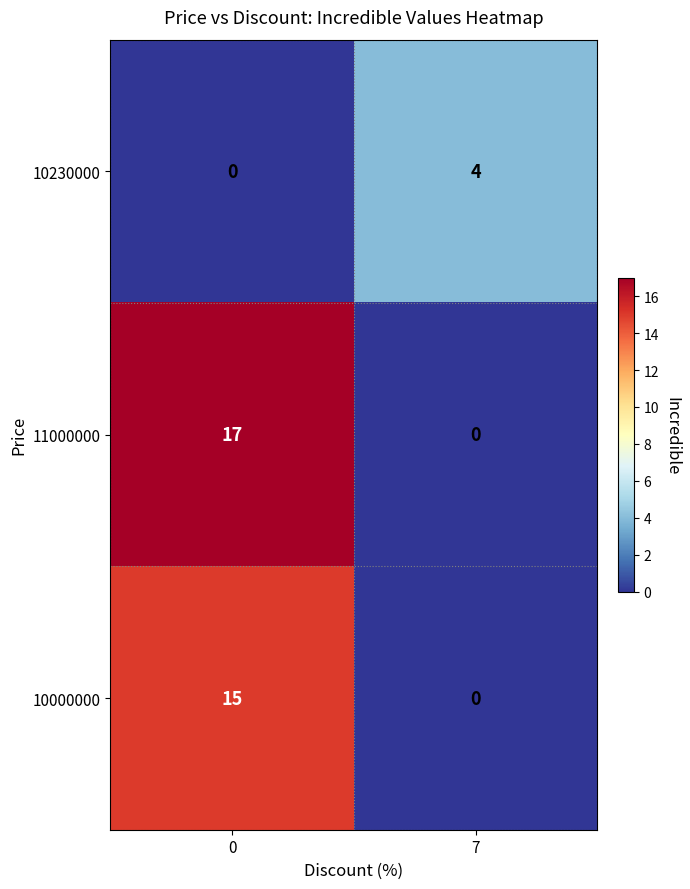

True or false: 10230000 has a value of 4 at 7.

True